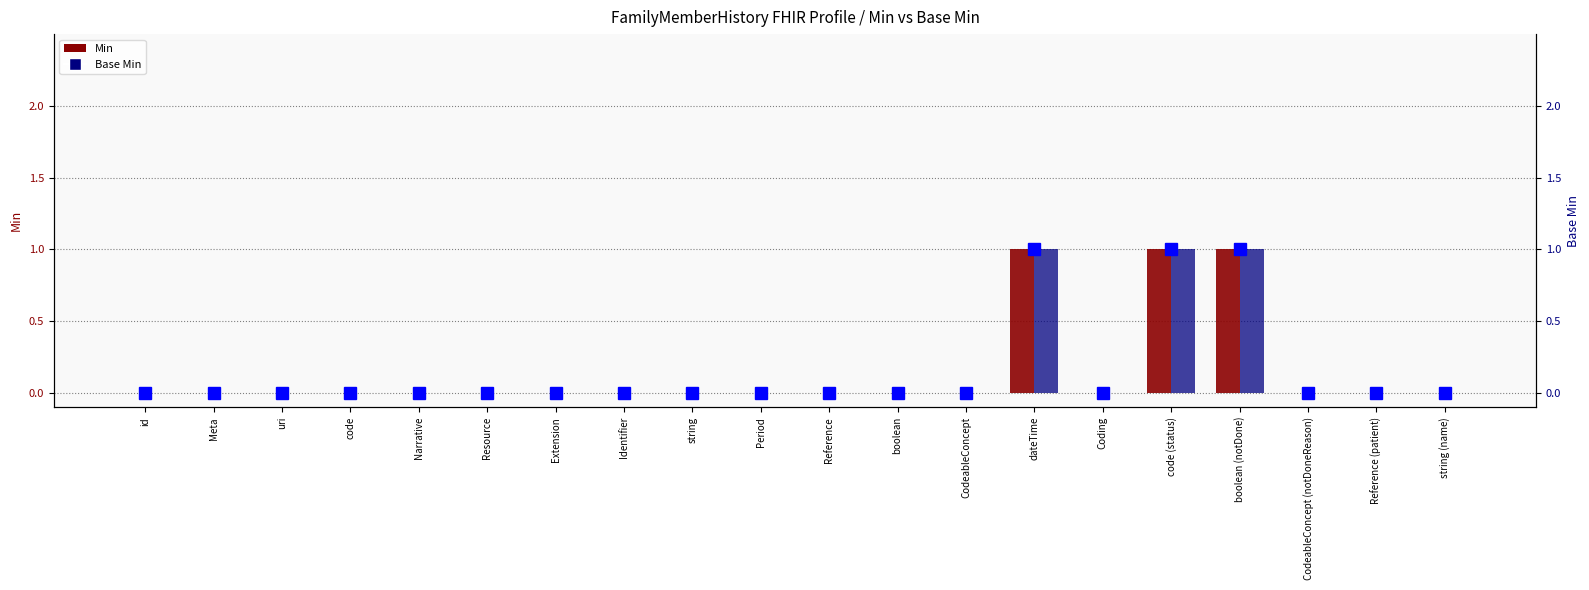

How many Min values are between 0 and 1?

20